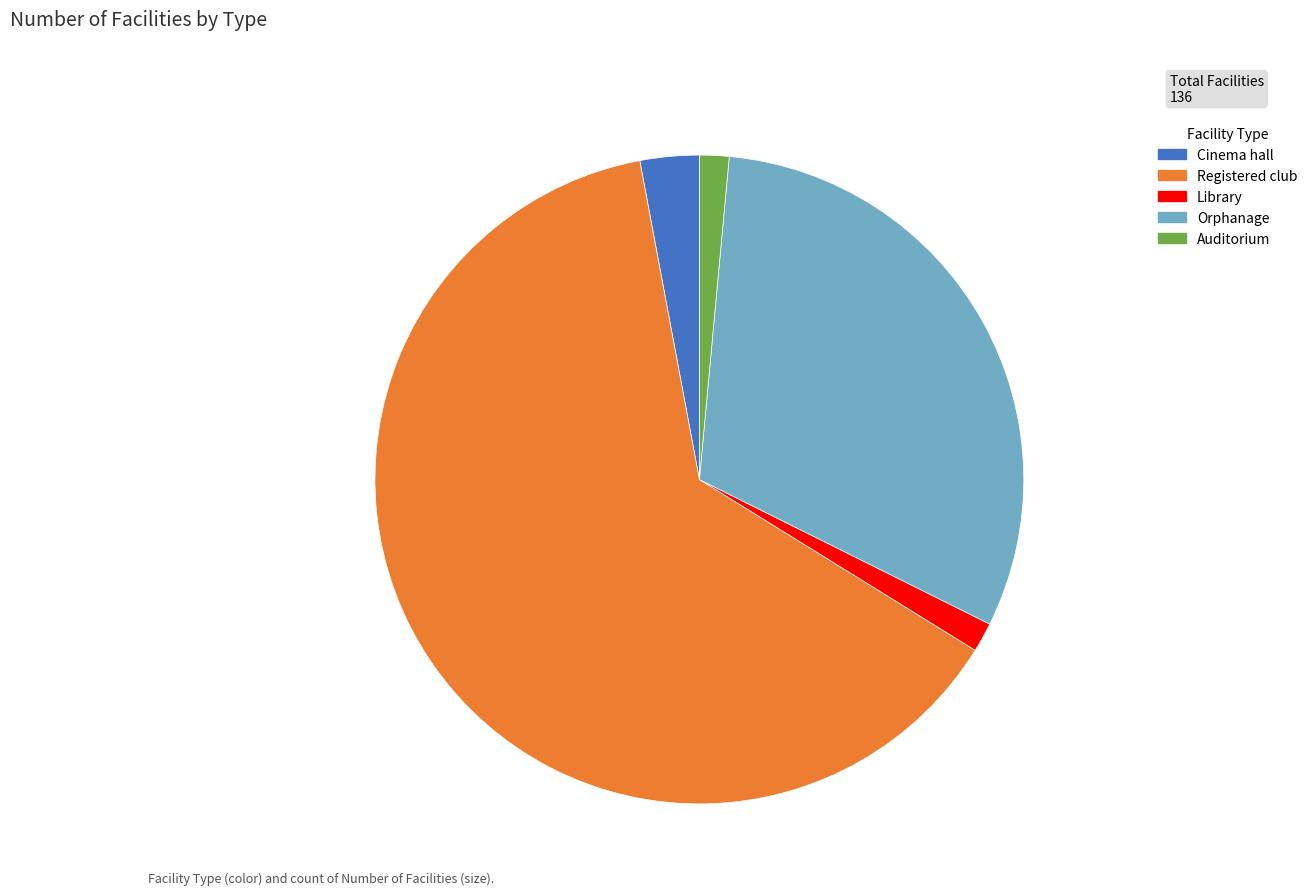

Is it true that Registered club is 69% of the pie?

False